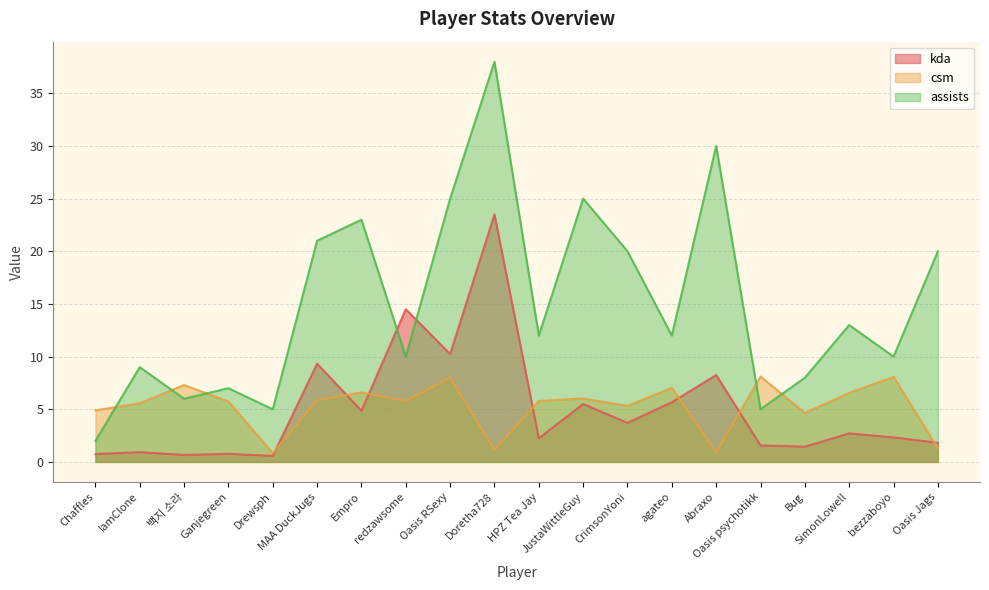

Reading left to right, extract all data points from this chart.

kda: Chaffles=0.8	IamClone=0.9	백지 소라=0.7	Ganjegreen=0.8	Drewsph=0.6	MAA DuckJugs=9.3	Empro=4.9	redzawsome=14.5	Oasis RSexy=10.2	Doretha728=23.5	HPZ Tea Jay=2.2	JustaWittleGuy=5.5	CrimsonYoni=3.7	agateo=5.7	Abraxo=8.2	Oasis psychotikk=1.6	Bug=1.4	SimonLowell=2.7	bezzaboyo=2.3	Oasis Jags=1.8
csm: Chaffles=4.9	IamClone=5.6	백지 소라=7.3	Ganjegreen=5.7	Drewsph=0.8	MAA DuckJugs=5.9	Empro=6.6	redzawsome=5.8	Oasis RSexy=8.0	Doretha728=1.1	HPZ Tea Jay=5.8	JustaWittleGuy=6.0	CrimsonYoni=5.3	agateo=7.0	Abraxo=0.9	Oasis psychotikk=8.1	Bug=4.7	SimonLowell=6.5	bezzaboyo=8.1	Oasis Jags=1.3
assists: Chaffles=2.0	IamClone=9.0	백지 소라=6.0	Ganjegreen=7.0	Drewsph=5.0	MAA DuckJugs=21.0	Empro=23.0	redzawsome=10.0	Oasis RSexy=25.0	Doretha728=38.0	HPZ Tea Jay=12.0	JustaWittleGuy=25.0	CrimsonYoni=20.0	agateo=12.0	Abraxo=30.0	Oasis psychotikk=5.0	Bug=8.0	SimonLowell=13.0	bezzaboyo=10.0	Oasis Jags=20.0